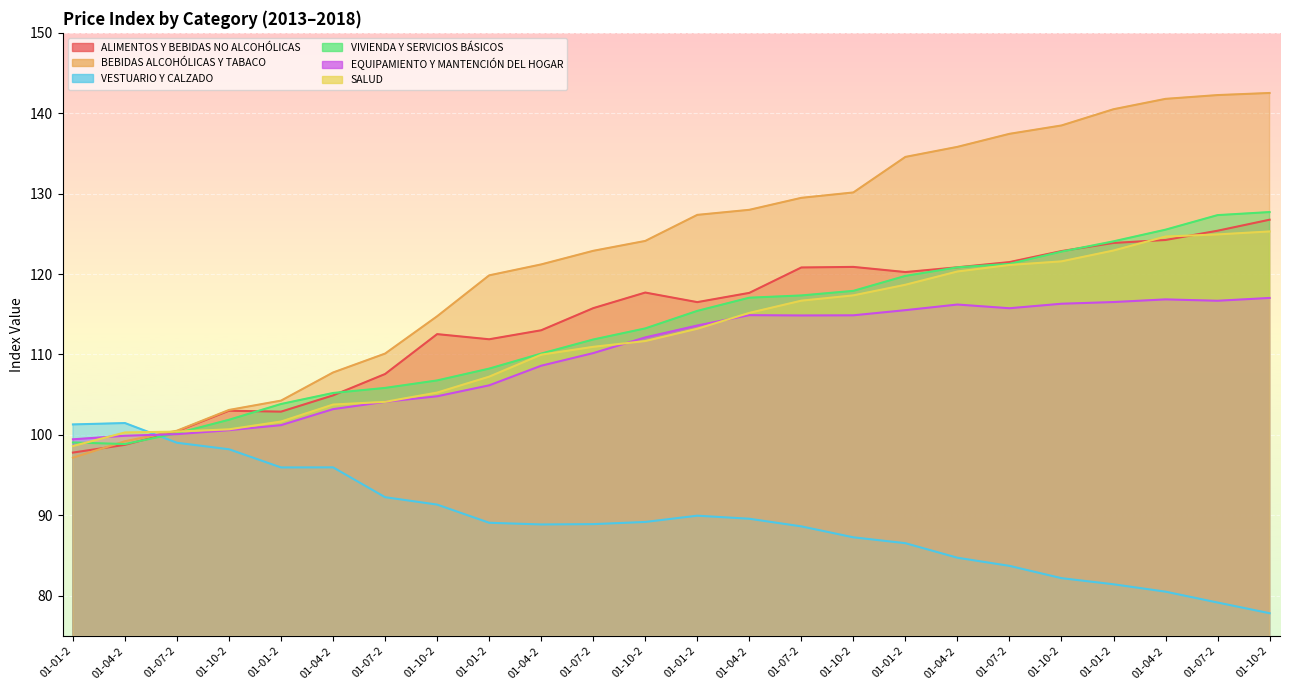

Between which two adjacent categories do VIVIENDA Y SERVICIOS BÁSICOS and ALIMENTOS Y BEBIDAS NO ALCOHÓLICAS first intersect?

01-04-2 and 01-07-2